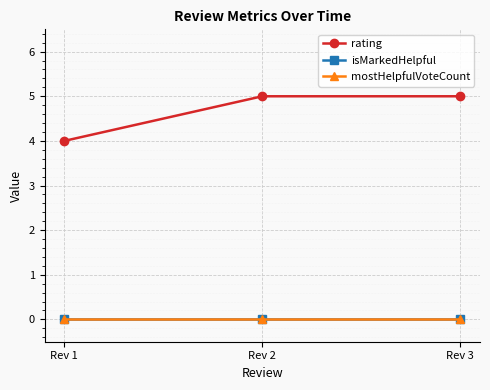

Which has a higher value, Rev 3 or Rev 2?

Rev 3